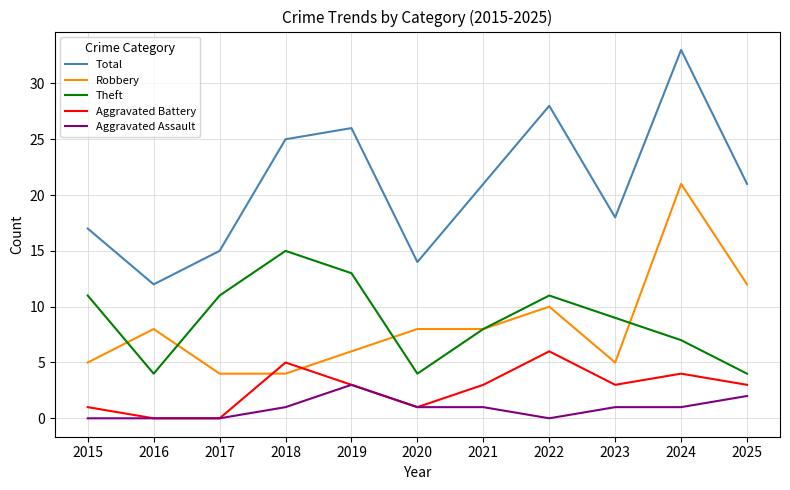

Reading left to right, list all the values displayed in this chart.

Total: 2015=17	2016=12	2017=15	2018=25	2019=26	2020=14	2021=21	2022=28	2023=18	2024=33	2025=21
Robbery: 2015=5	2016=8	2017=4	2018=4	2019=6	2020=8	2021=8	2022=10	2023=5	2024=21	2025=12
Theft: 2015=11	2016=4	2017=11	2018=15	2019=13	2020=4	2021=8	2022=11	2023=9	2024=7	2025=4
Aggravated Battery: 2015=1	2016=0	2017=0	2018=5	2019=3	2020=1	2021=3	2022=6	2023=3	2024=4	2025=3
Aggravated Assault: 2015=0	2016=0	2017=0	2018=1	2019=3	2020=1	2021=1	2022=0	2023=1	2024=1	2025=2